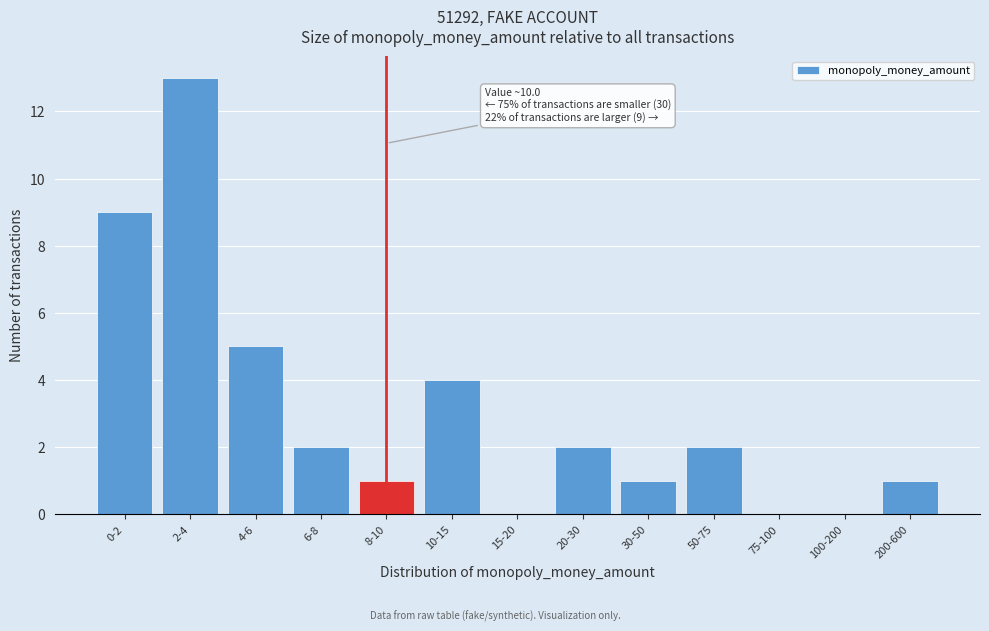

Reading left to right, what are all the values shown in this chart?

0-2=9	2-4=13	4-6=5	6-8=2	8-10=1	10-15=4	15-20=0	20-30=2	30-50=1	50-75=2	75-100=0	100-200=0	200-600=1